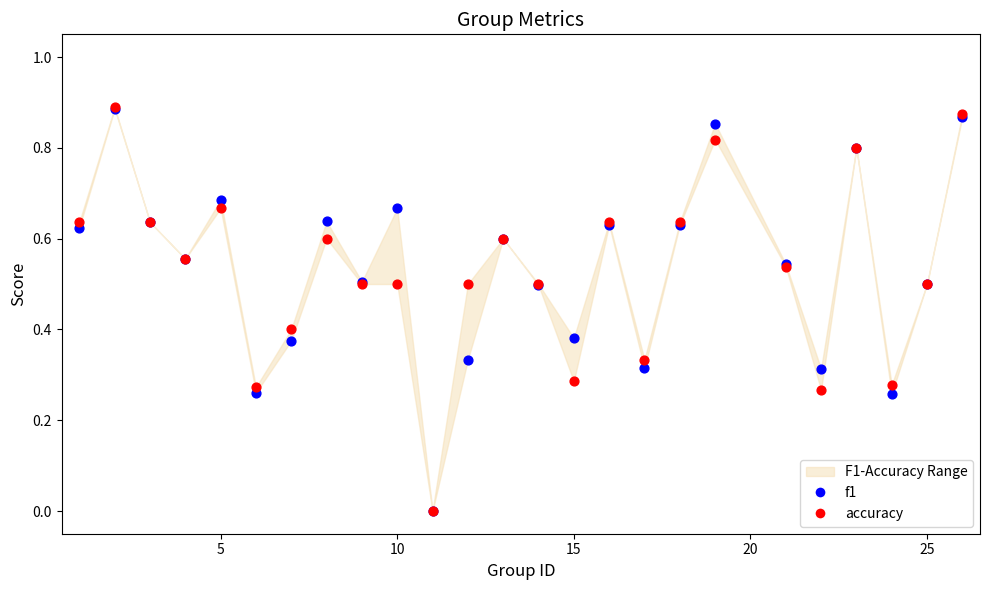

What are all the series names shown in the legend?

f1, accuracy